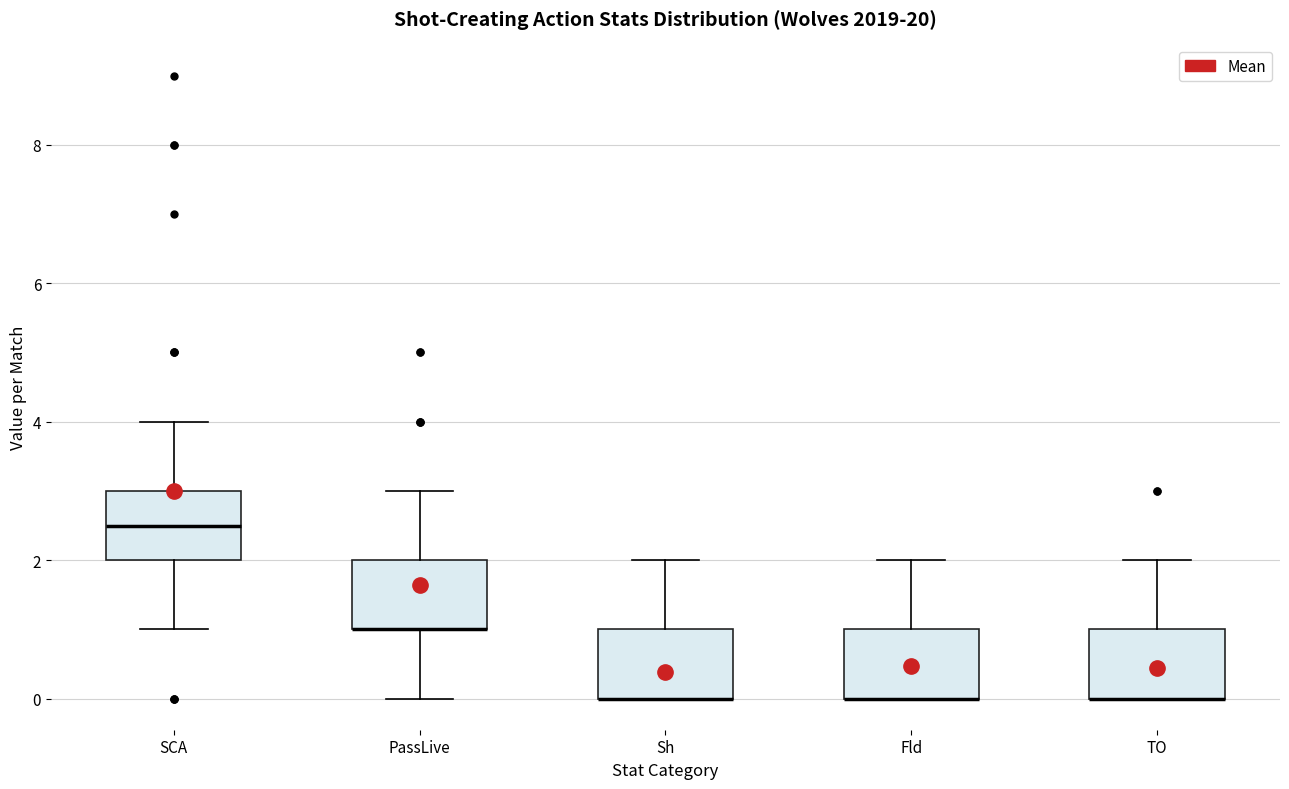

Reading left to right, transcribe this box plot: for each box, give where its median line is, the range the box spans, and where its two whiskers end, as read against the y-axis. The values are not printed on the chart, so give them approximately, as read against the axis.

SCA: median 2.6, box 2.0 to 3.0, whiskers 1.0 to 4.0
PassLive: median 1.0 (drawn on the box's lower edge), box 1.0 to 2.0, whiskers 0.0 to 3.0
Sh: median 0.0 (drawn on the box's lower edge), box 0.0 to 1.0, whiskers 0.0 to 2.0
Fld: median 0.0 (drawn on the box's lower edge), box 0.0 to 1.0, whiskers 0.0 to 2.0
TO: median 0.0 (drawn on the box's lower edge), box 0.0 to 1.0, whiskers 0.0 to 2.0